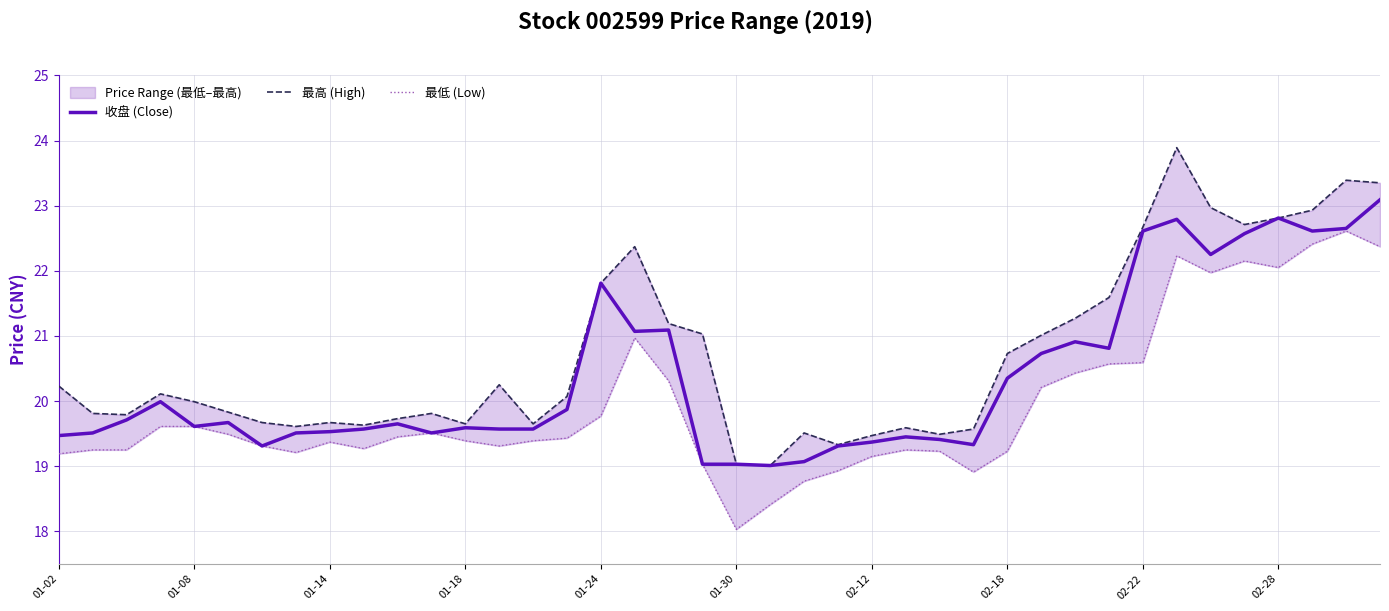

What is the highest value of the 收盘 (Close) series?

23.1